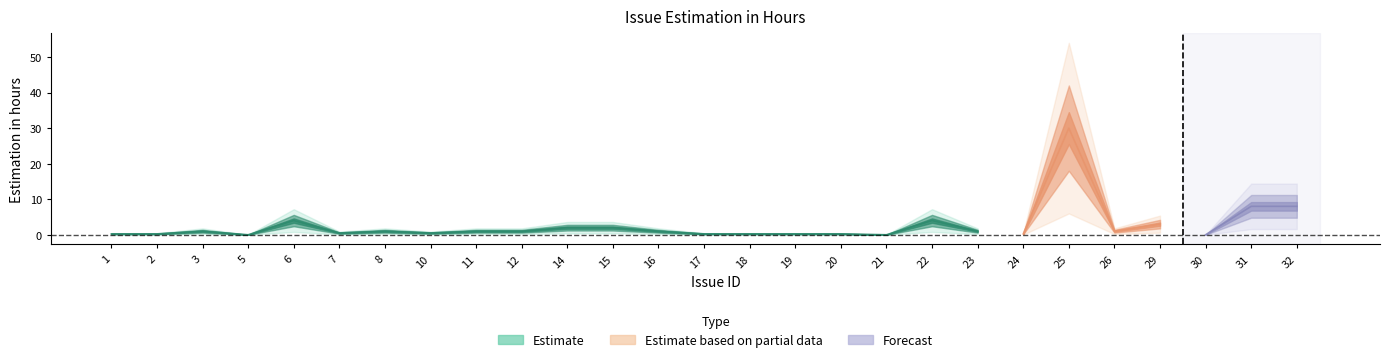

How many data points are above 1?

8